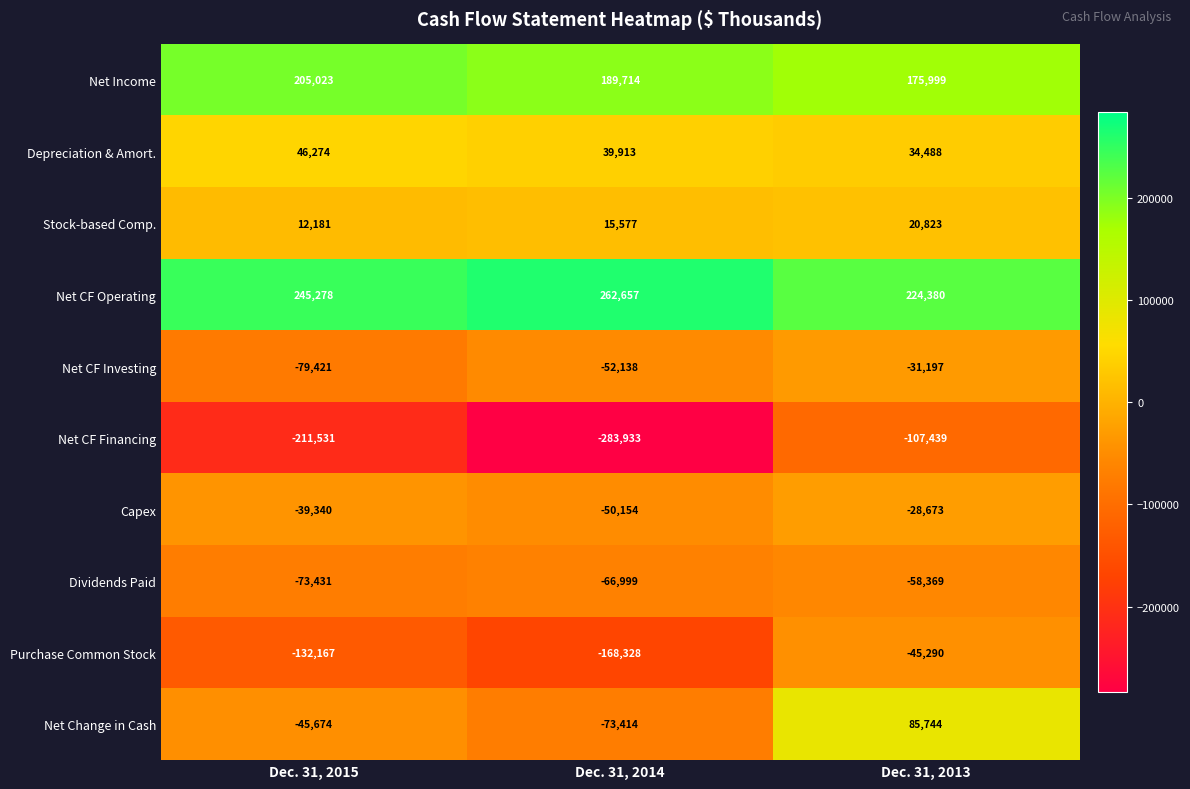

Which series has the largest total across all categories?

Net CF Operating